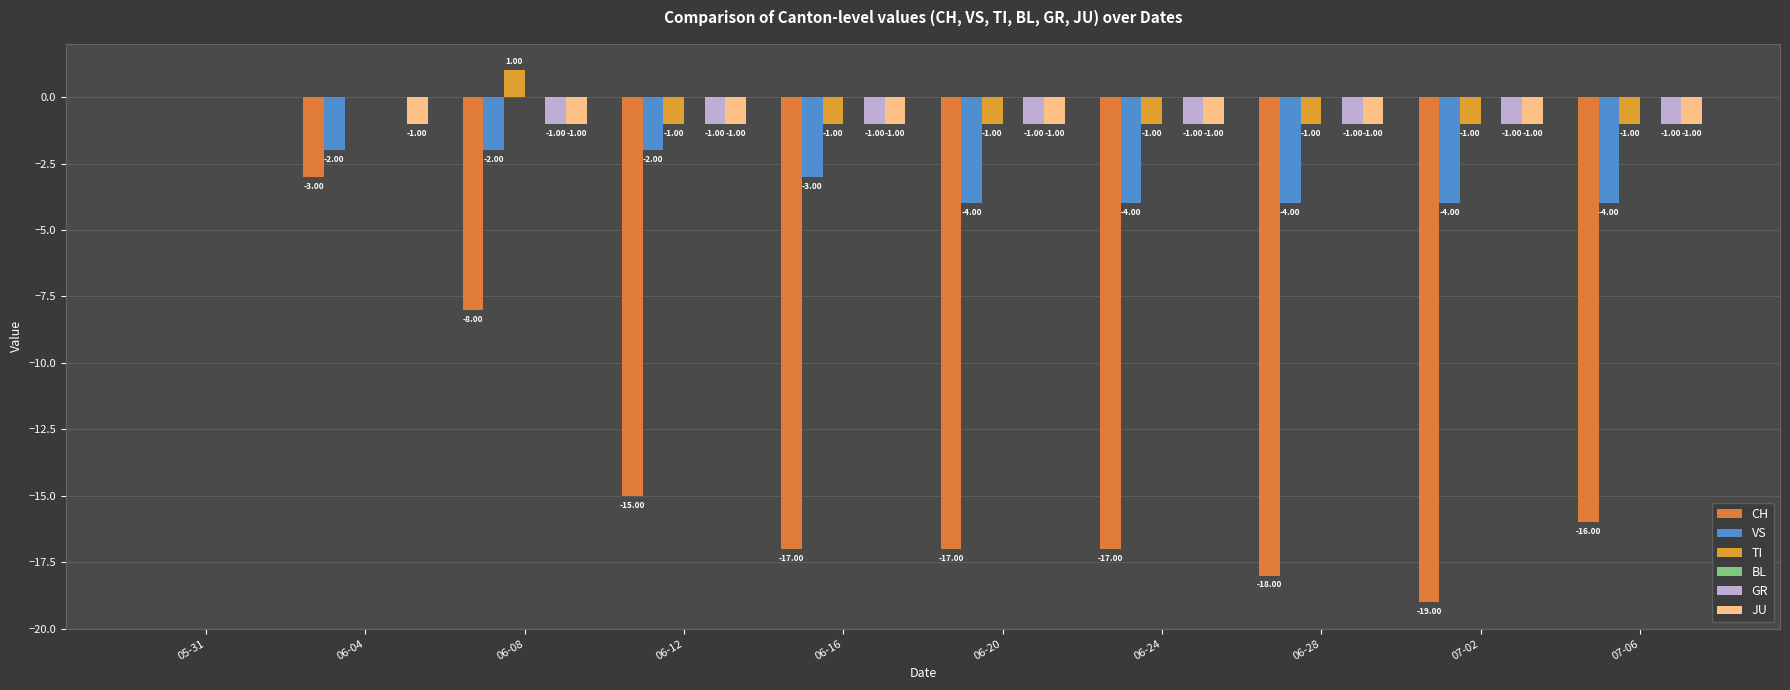

Which has a higher value, 06-08 or 06-04?

06-04